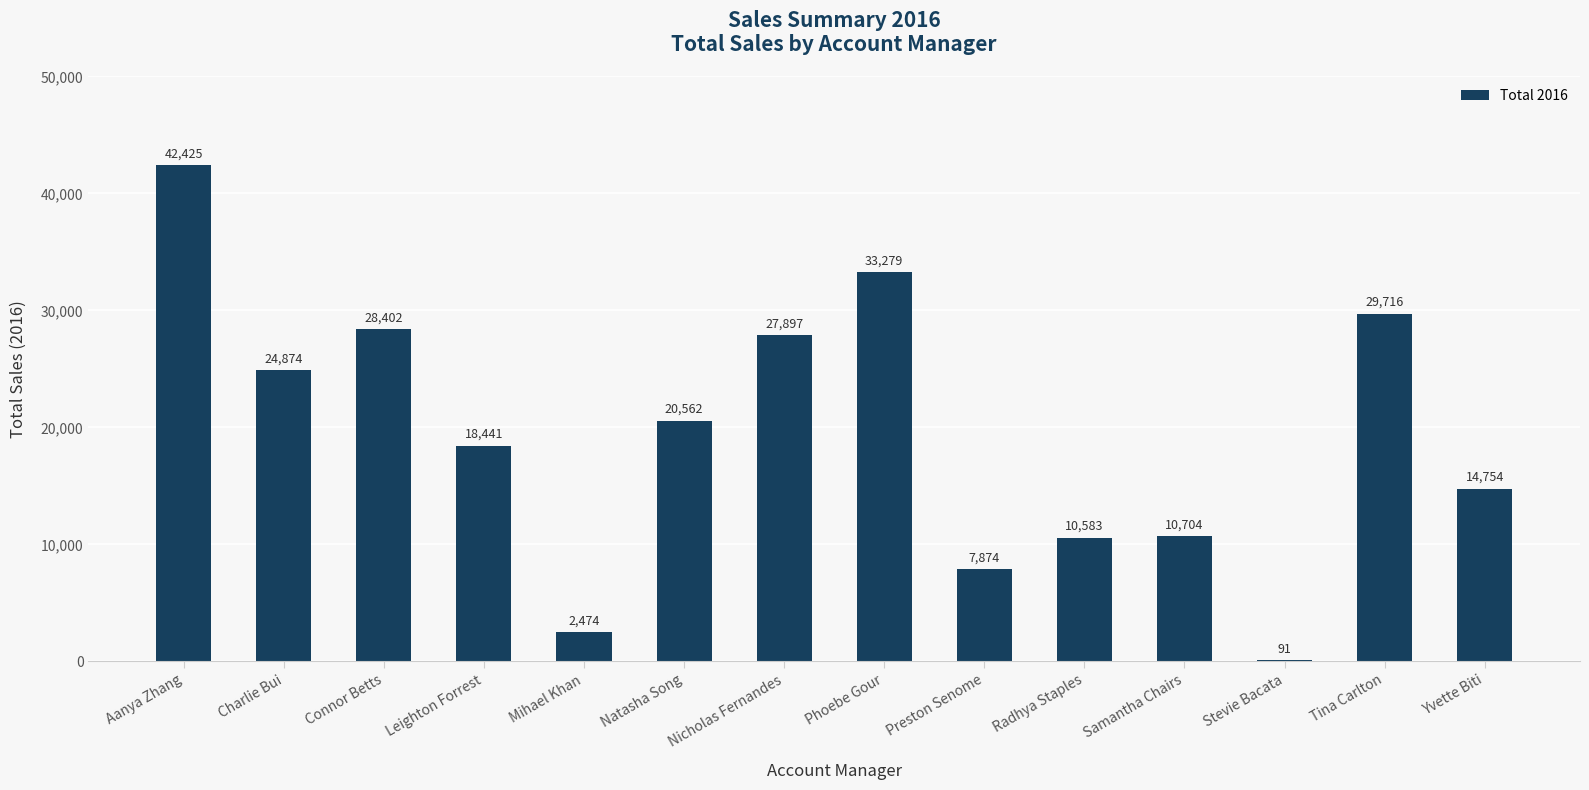

At which label is the value closest to 21257?

Natasha Song